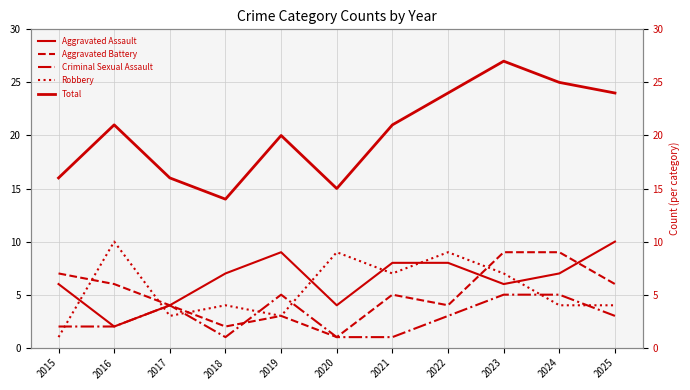

Count the number of categories in the chart.

11